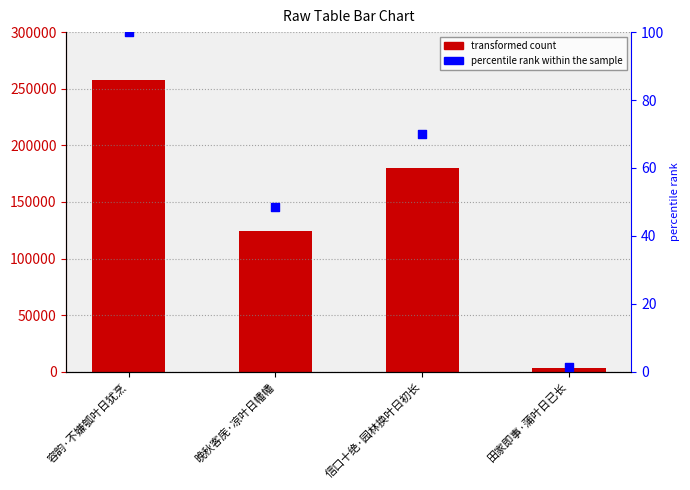

Which series reaches the minimum Y coordinate?

percentile rank within the sample